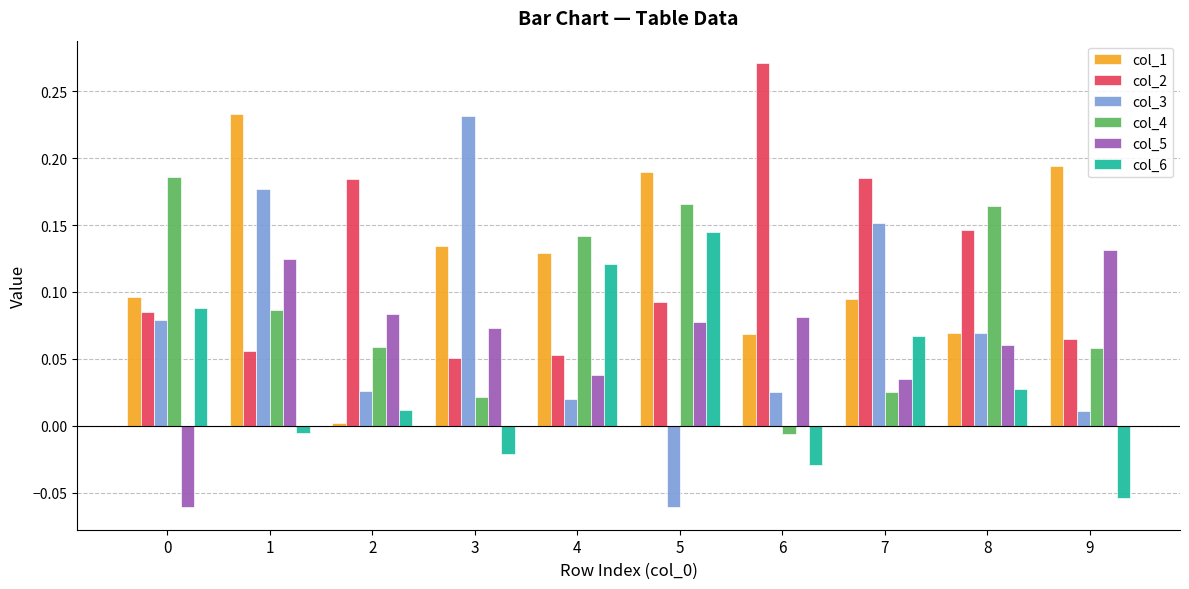

Which series has the largest range (max minus min)?

col_3